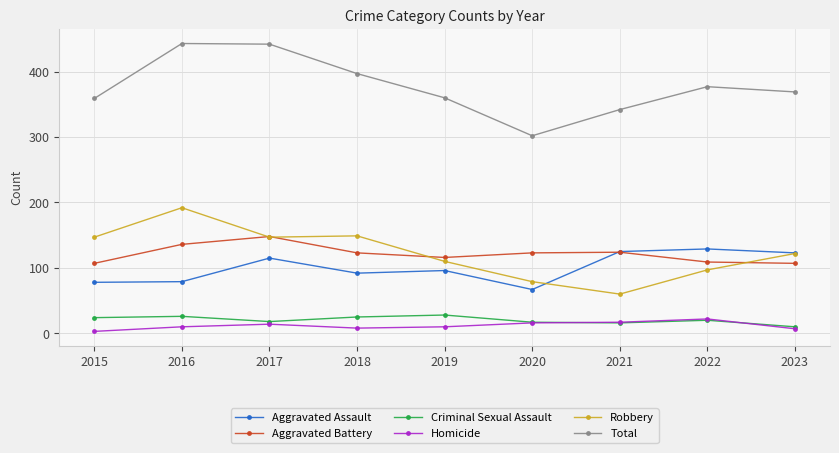

What is the lowest value of the Aggravated Battery series?

107